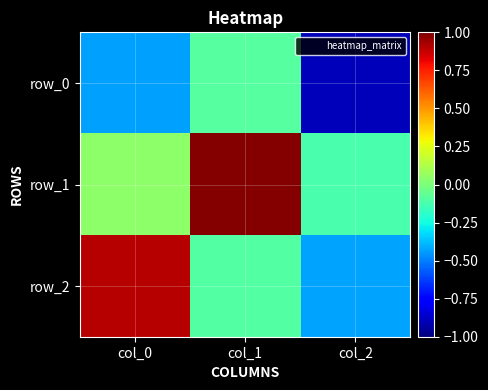

Rank the categories by row_0 value from lowest to highest.

col_2, col_0, col_1